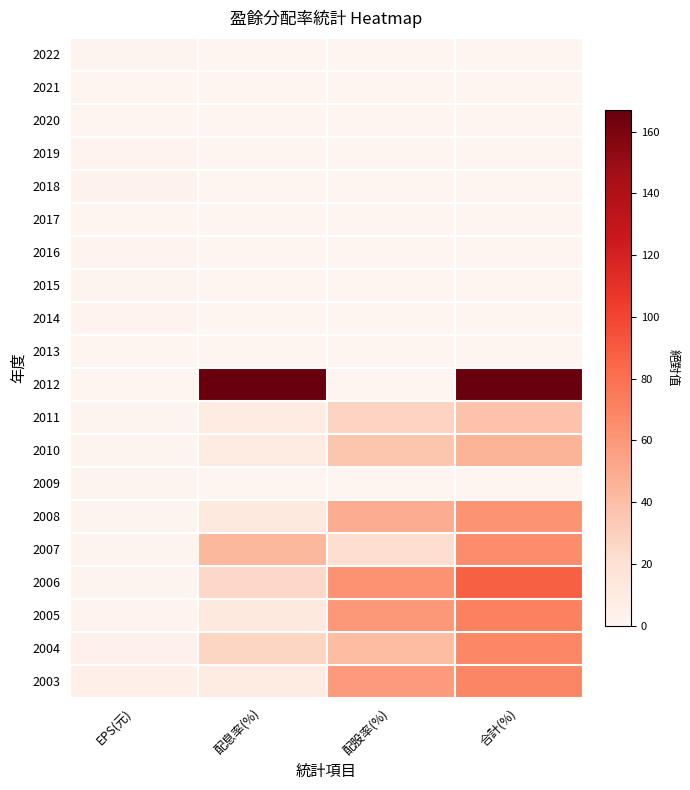

At how many categories does at least one series exceed 71?

2